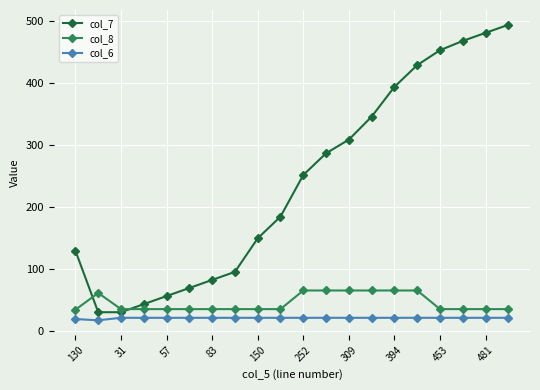

Which series has the widest spread of values?

col_7